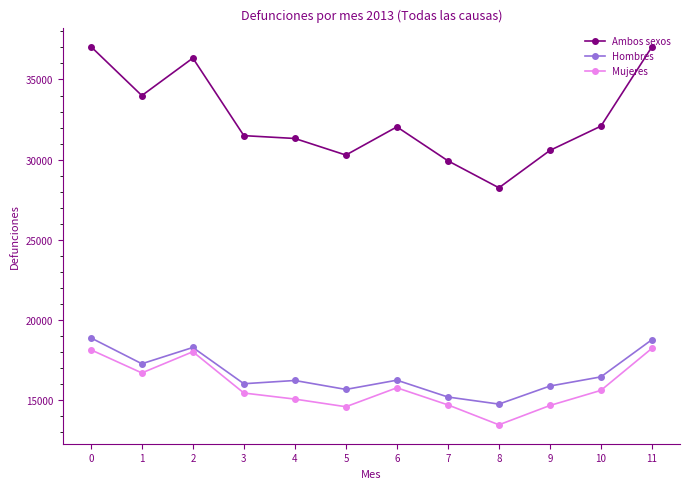

How many categories are shown in the chart?

12